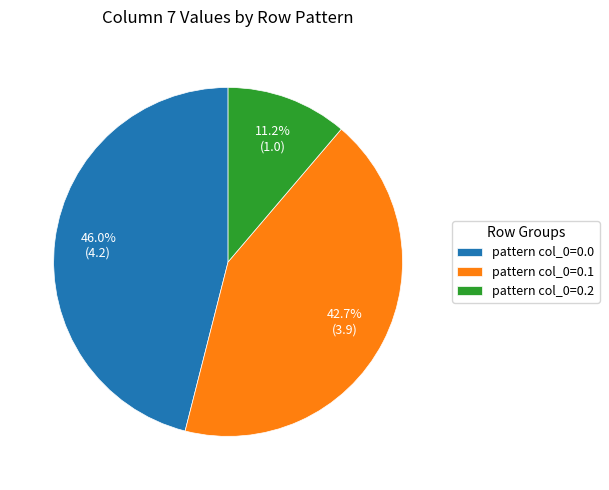

Combined, what portion of the pie is pattern col_0=0.1 and pattern col_0=0.0?

88.8%